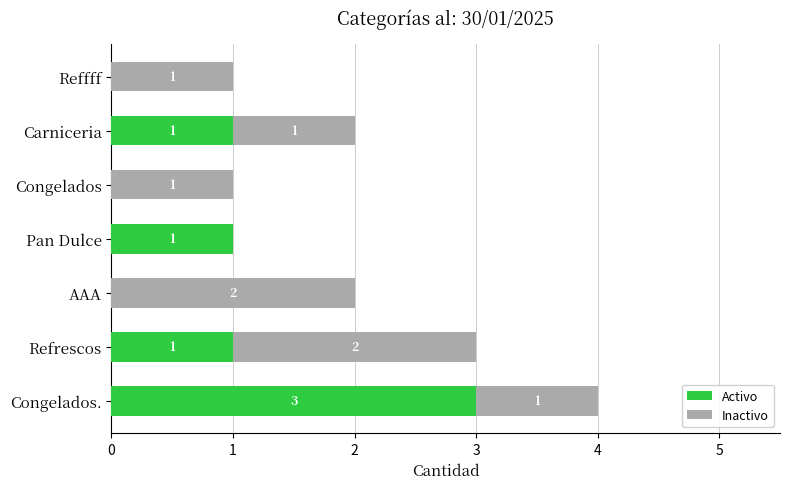

At which category is the sum across all series the highest?

Congelados.